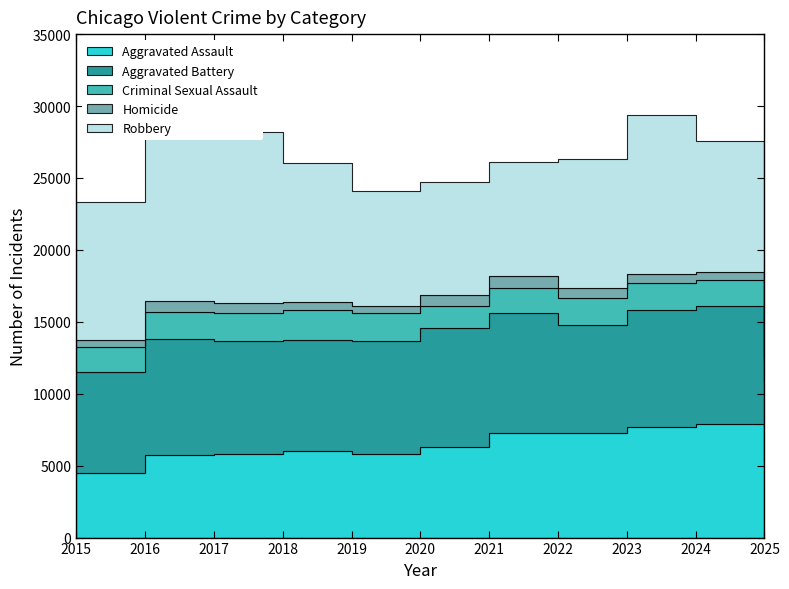

Reading left to right, transcribe all the data shown in this chart.

Aggravated Assault: 4480	5713	5793	6002	5841	6265	7242	7281	7712	7905	5220
Aggravated Battery: 7018	8085	7845	7734	7858	8320	8348	7495	8081	8182	5629
Criminal Sexual Assault: 1718	1871	1998	2057	1932	1508	1764	1846	1878	1788	1370
Homicide: 496	786	672	588	499	787	806	730	632	589	337
Robbery: 9638	11960	11881	9681	7995	7855	7920	8964	11052	9116	4683